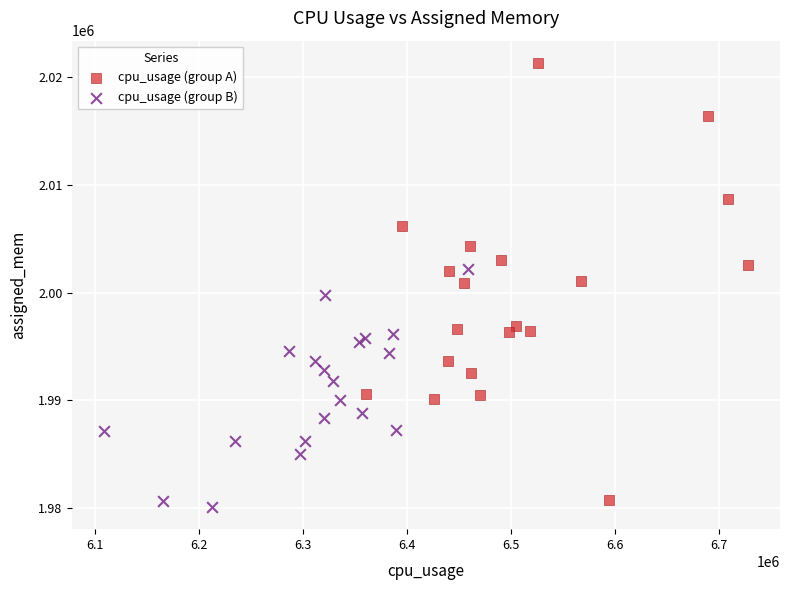

What are all the series names shown in the legend?

cpu_usage (group A), cpu_usage (group B)